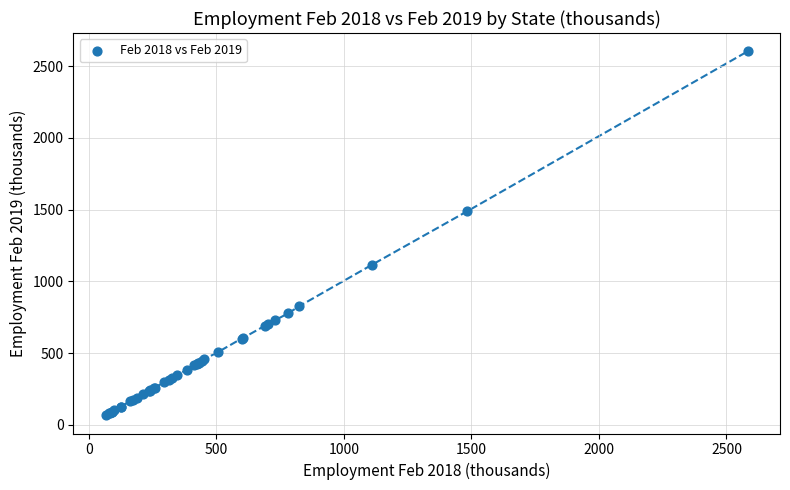

What Y value in the scatter plot is closest to 1335?

1489.1